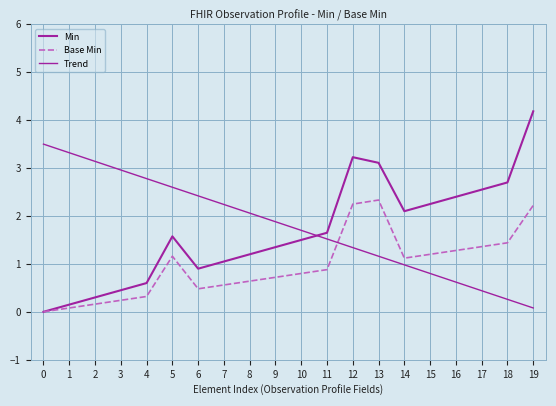

What is the difference between the second highest and second lowest values in the Trend series?

3.1